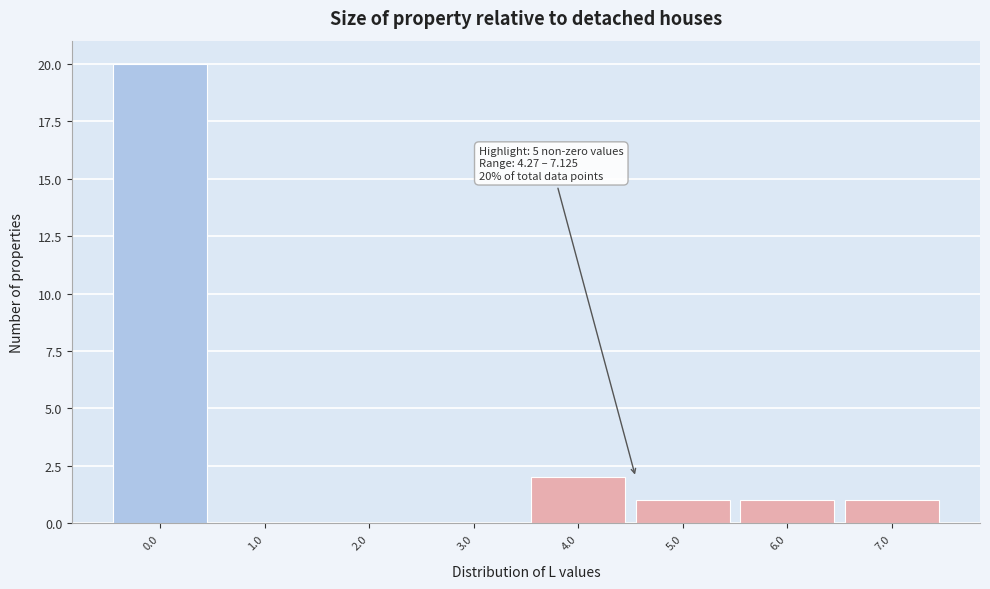

Reading left to right, transcribe all the data shown in this chart.

0.0=20	1.0=0	2.0=0	3.0=0	4.0=2	5.0=1	6.0=1	7.0=1